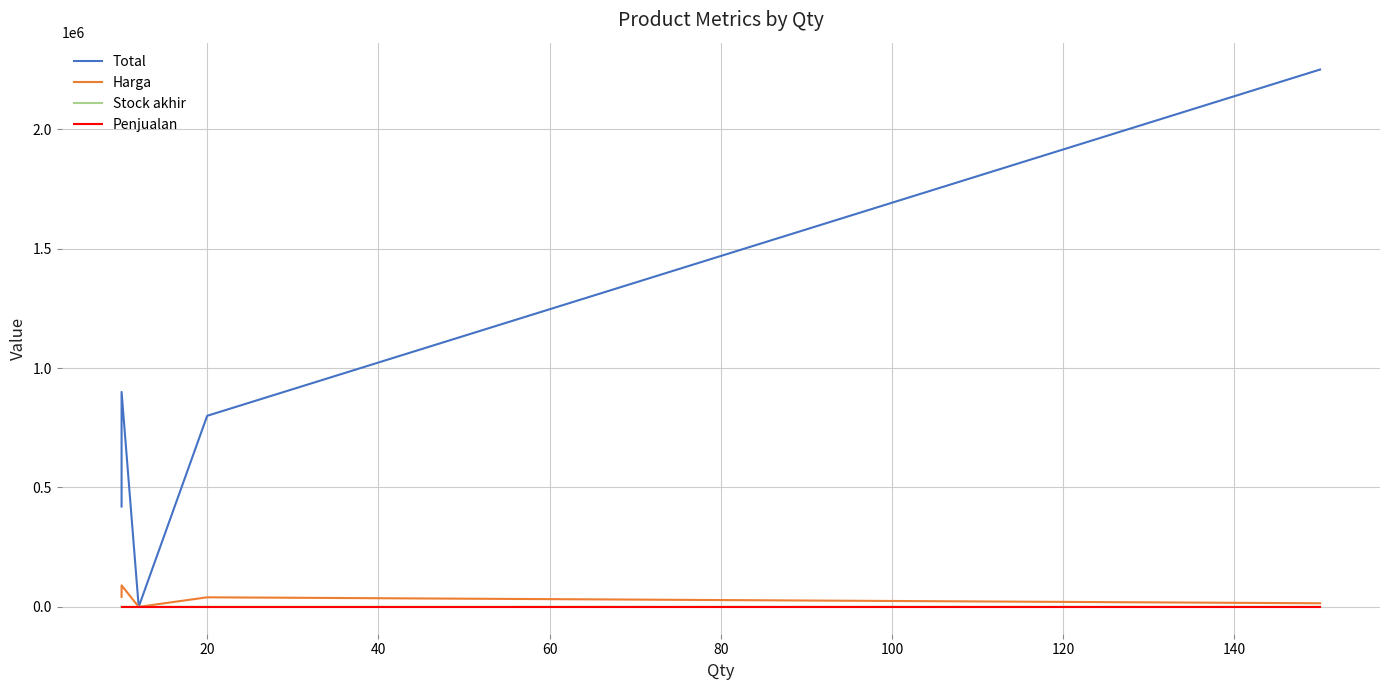

Rank the series at 100 from highest to lowest value.

Total, Harga, Stock akhir, Penjualan